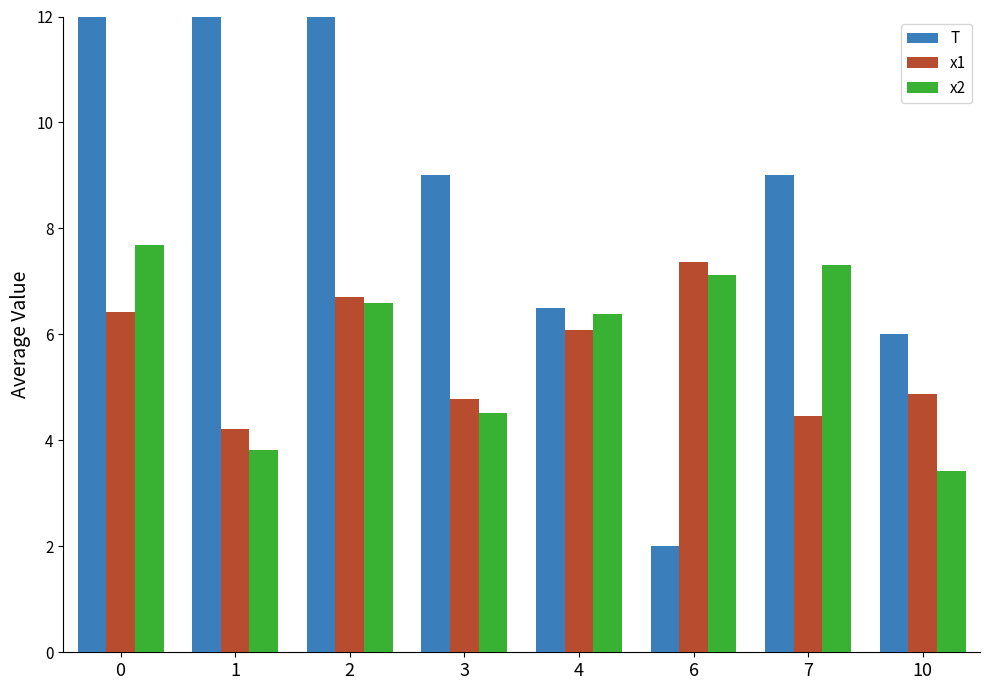

What is the value of the T bar at the 2nd from the left?

20.0